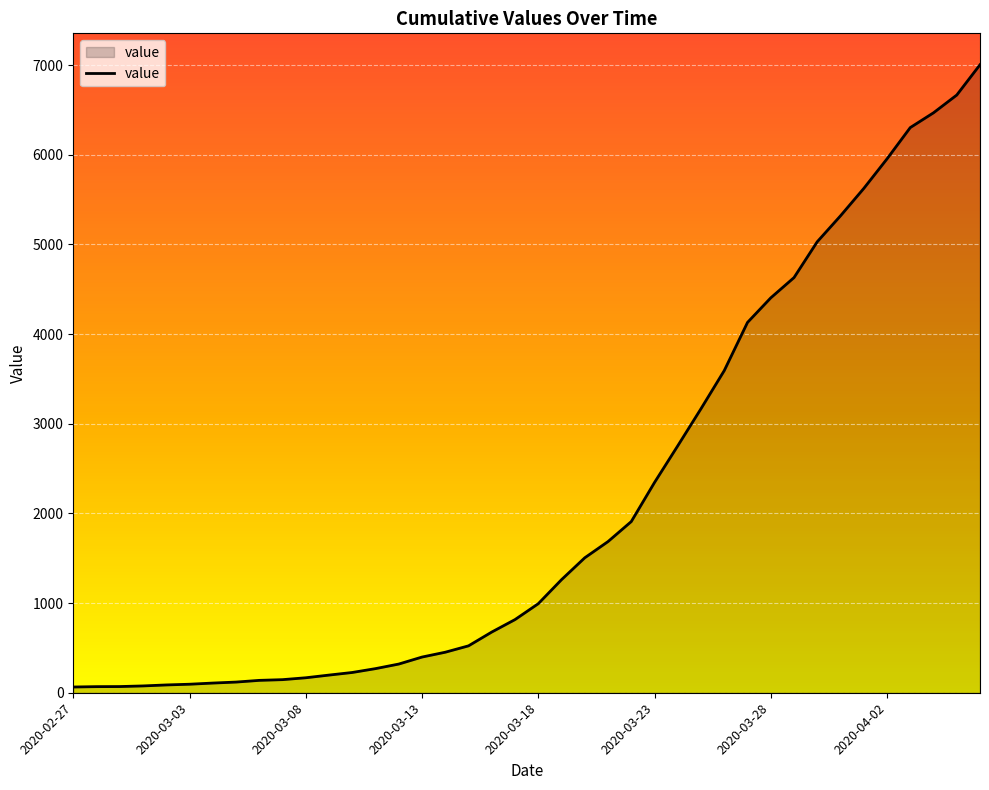

What is the greatest value displayed?

7004